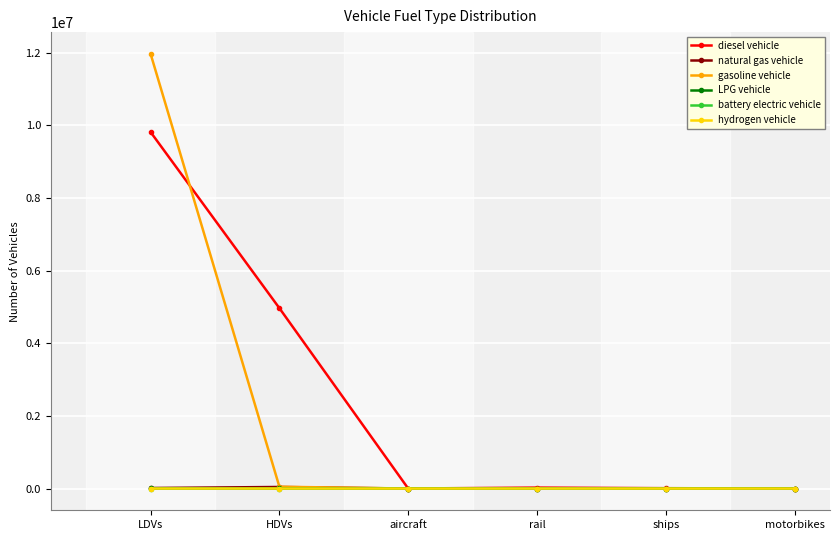

What are all the series names shown in the legend?

diesel vehicle, natural gas vehicle, gasoline vehicle, LPG vehicle, battery electric vehicle, hydrogen vehicle